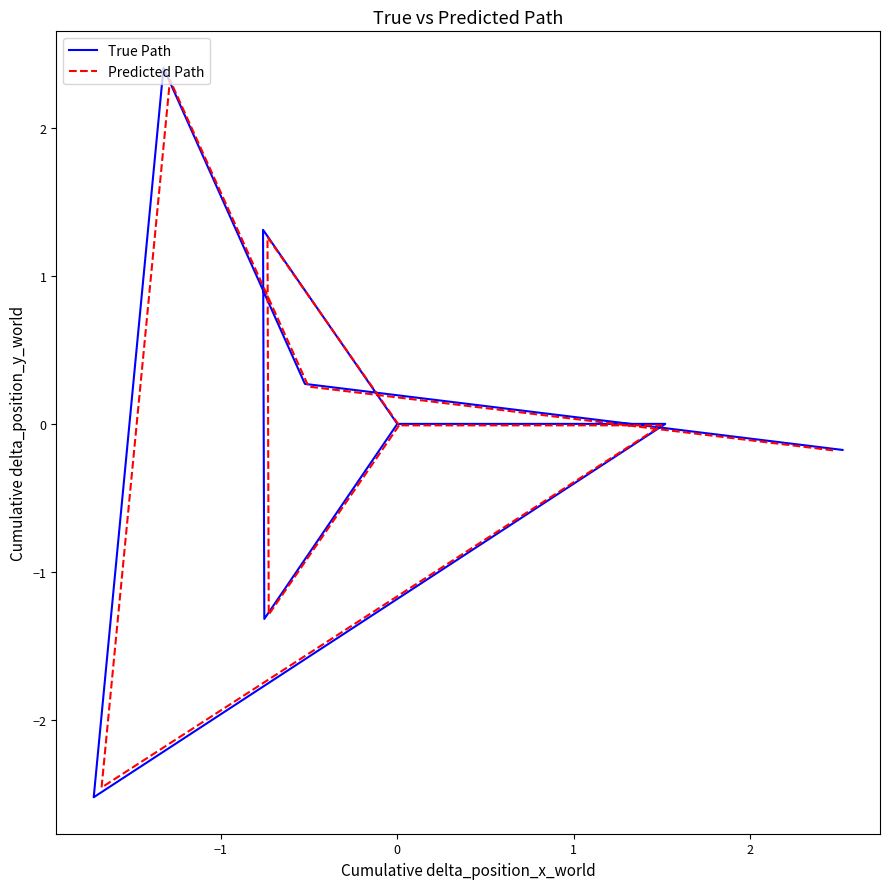

At −1, list the series in order from largest to smallest.

Predicted Path, True Path